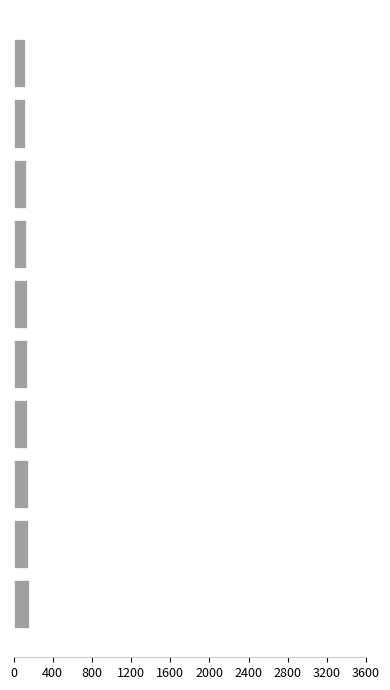

How many bars are there in total?

10